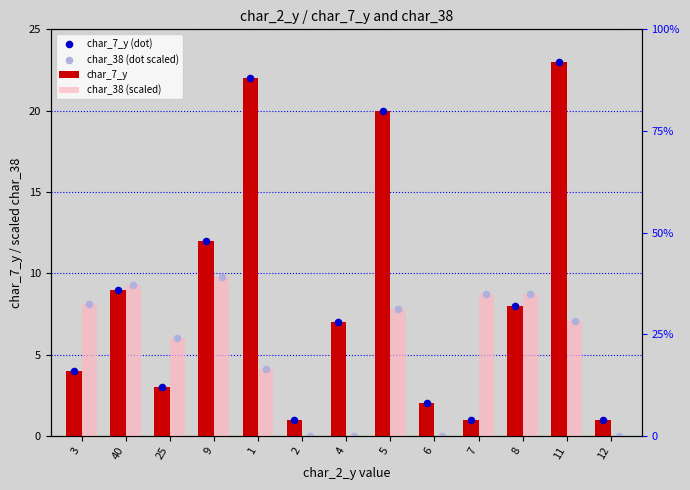

Which series reaches the maximum Y coordinate?

char_7_y